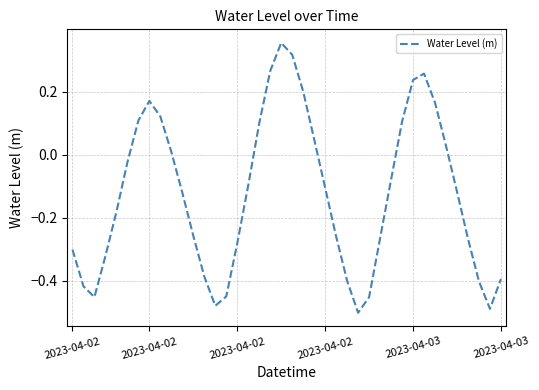

What is the sum of all values?

-5.0